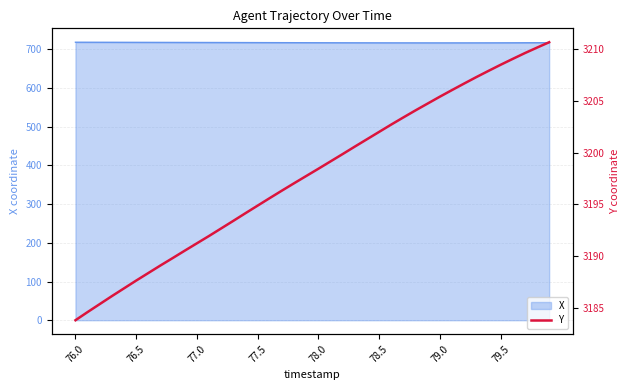

Is it true that X equals 1233.8 at 79.5?

False